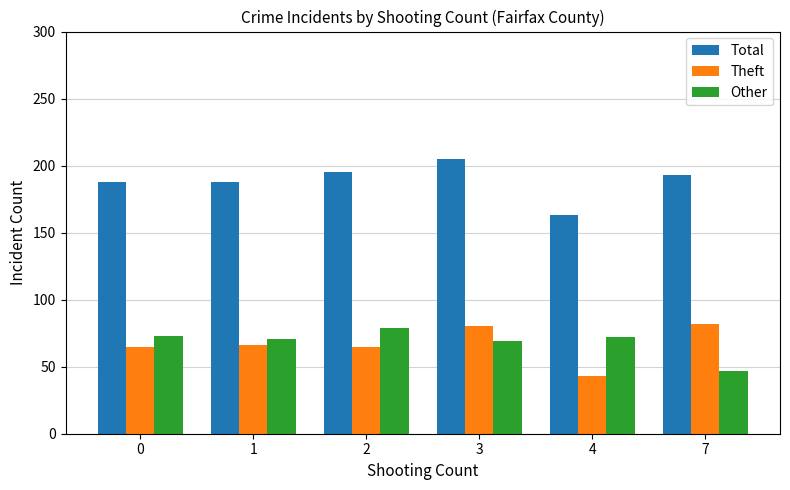

What is the spread (max minus min) of values at 1?

122